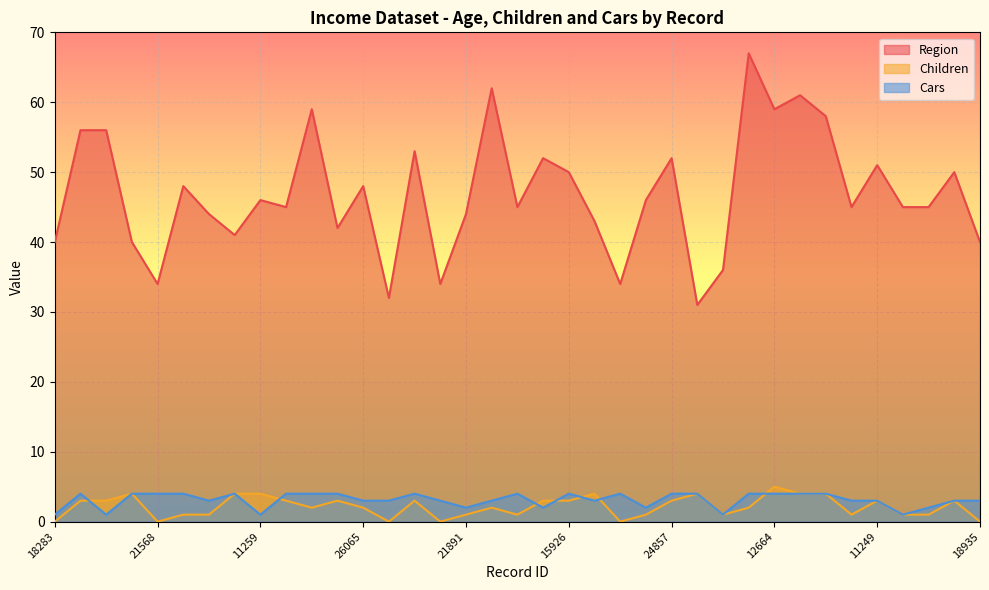

Between 17324 and 28957, which series saw the biggest shift?

Region